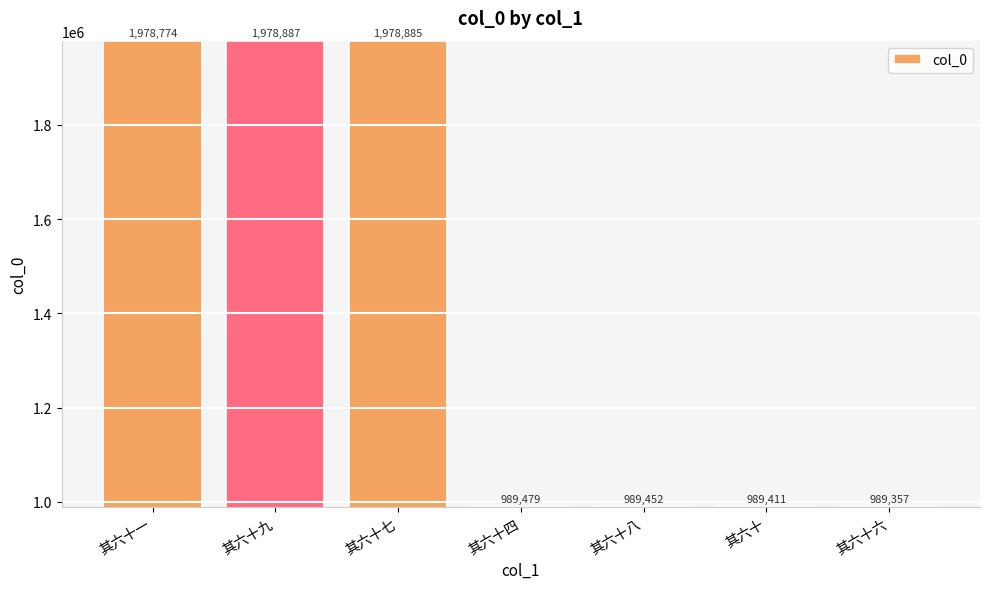

What is the label of the 1st bar from the right?

其六十六